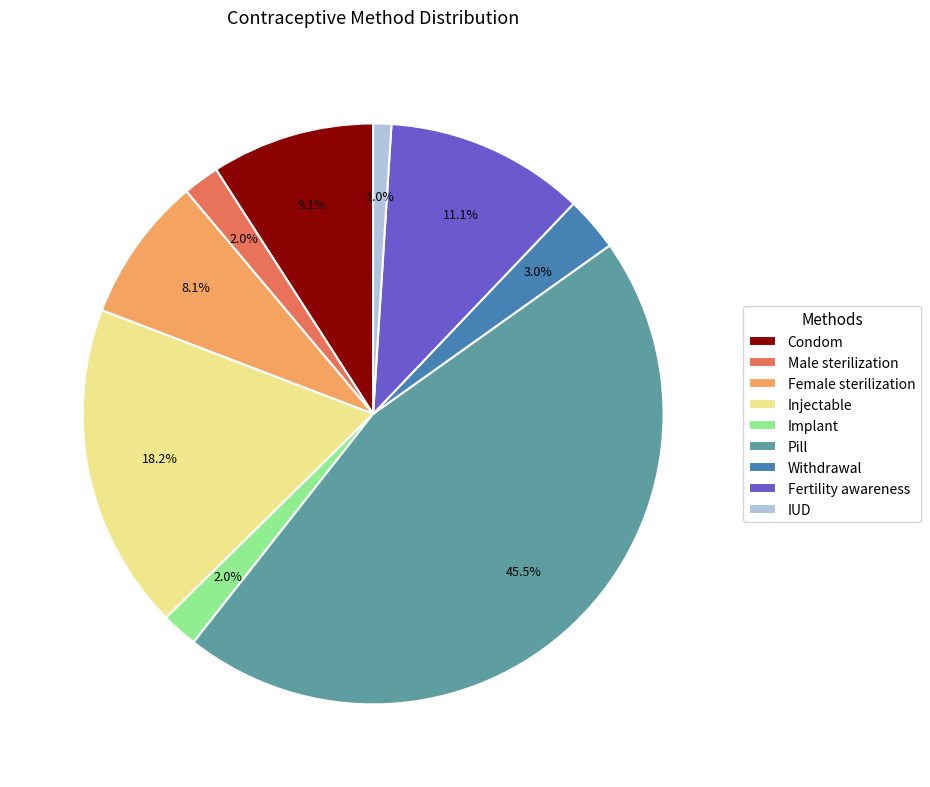

Which category has the smallest portion of the pie?

IUD